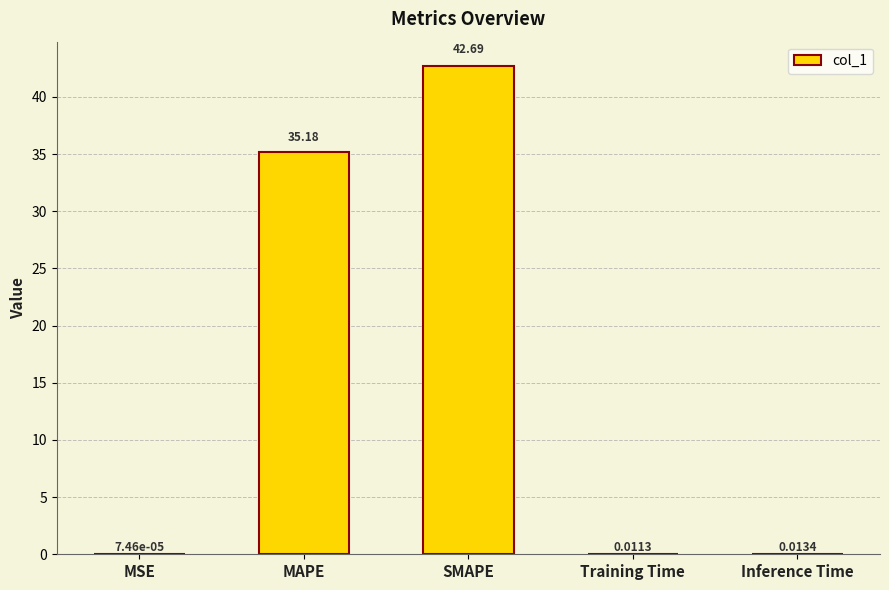

What is the sum of all values?

77.9